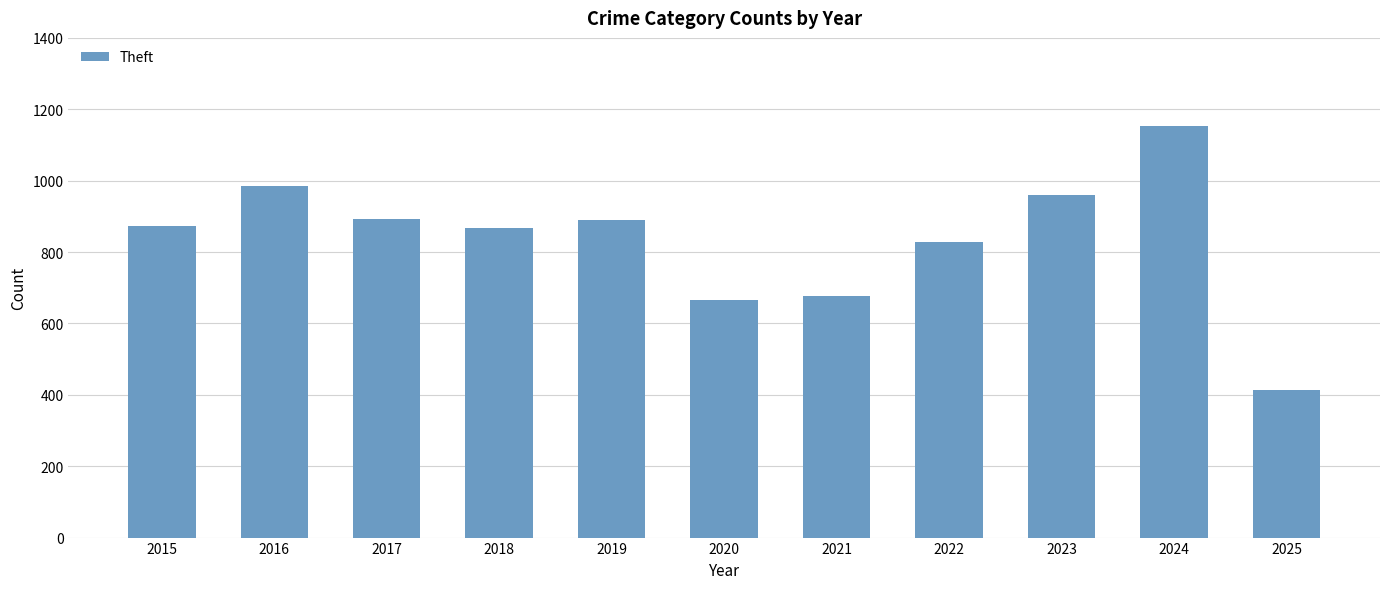

Between 2025 and 2015, which is larger?

2015